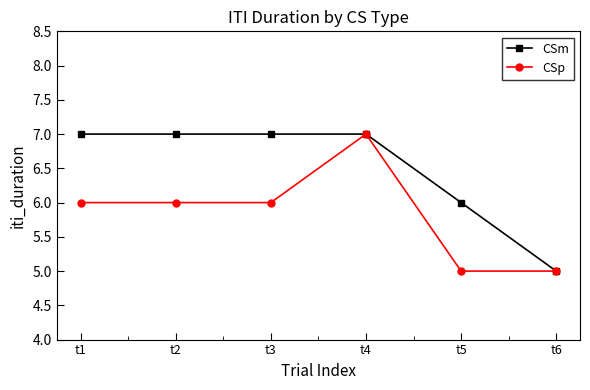

At t2, list the series in order from smallest to largest.

CSp, CSm